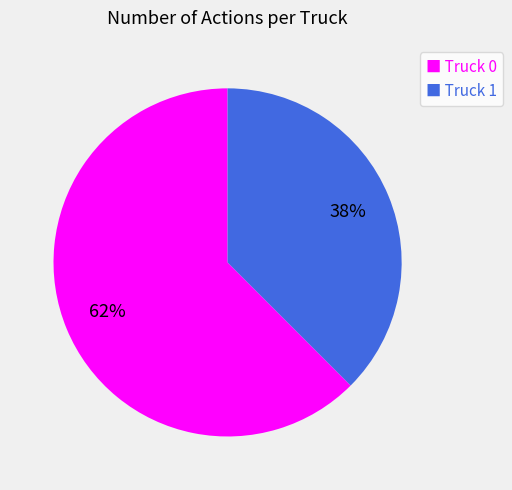

True or false: ■ Truck 0 accounts for 50% of the total.

False